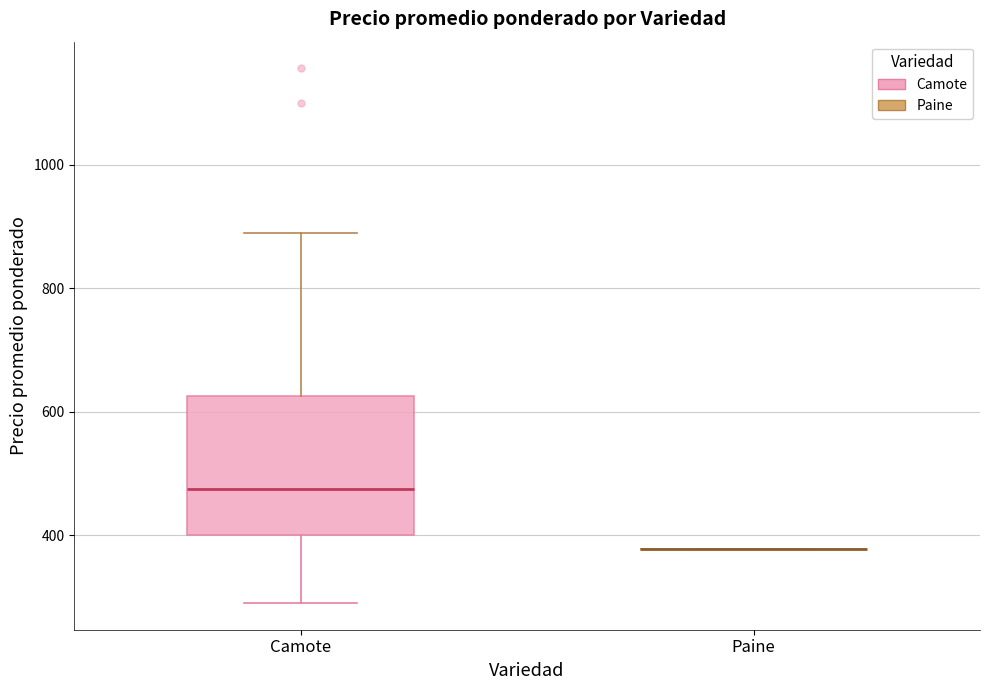

Comparing the boxes themselves (not the whiskers), which one is the tallest?

Camote